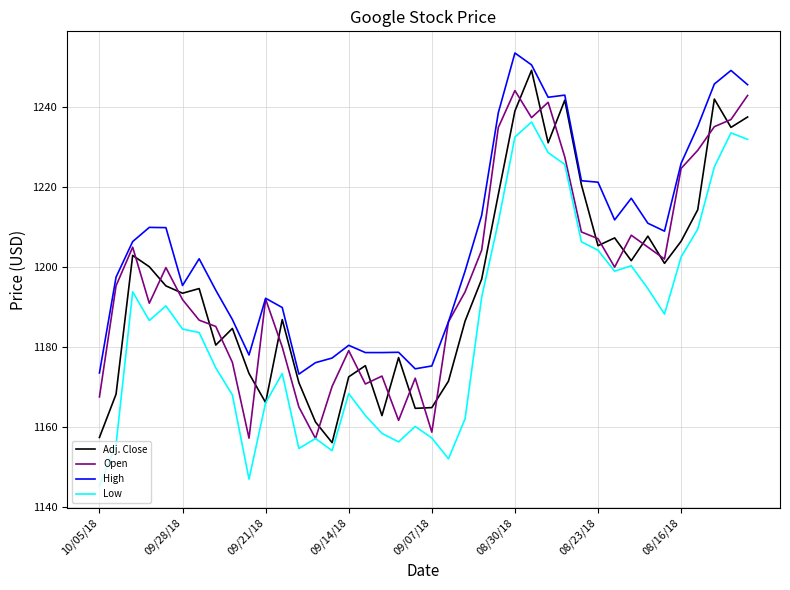

What is the minimum value for Open?

1157.1